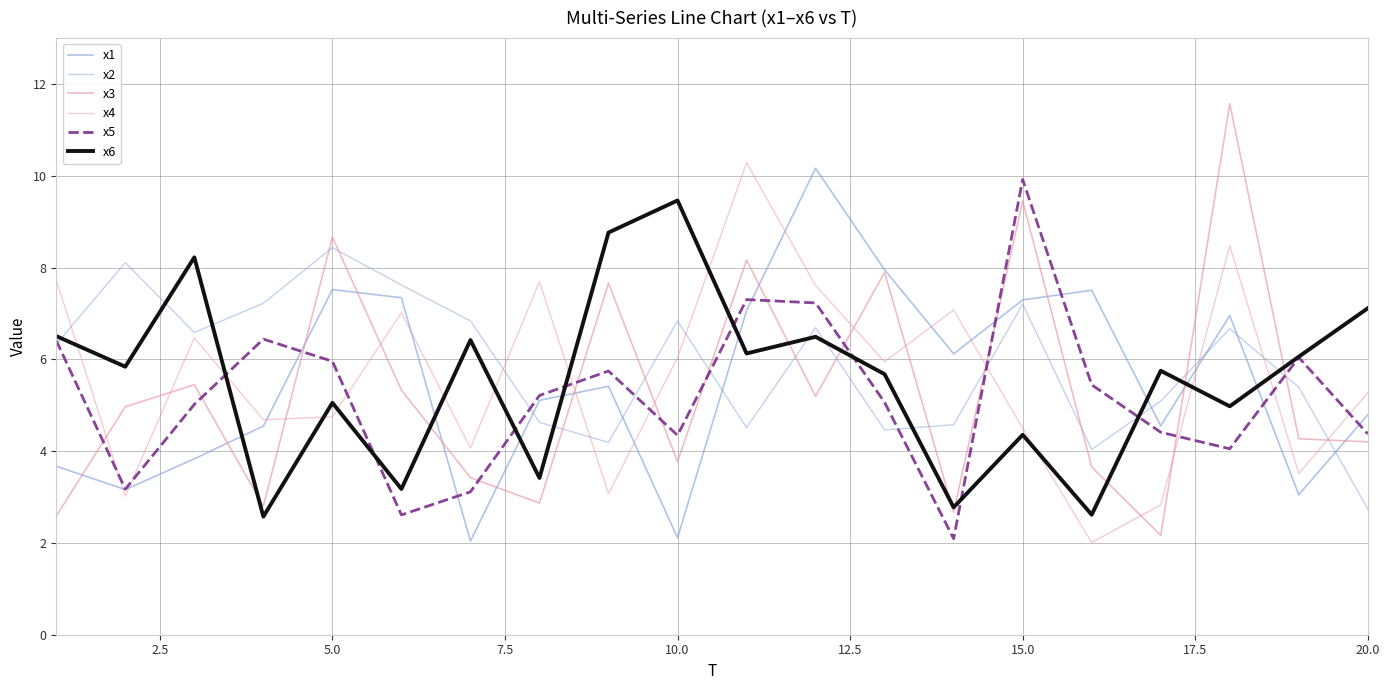

What is the value of the x1 point at the 1st from the left?

3.7